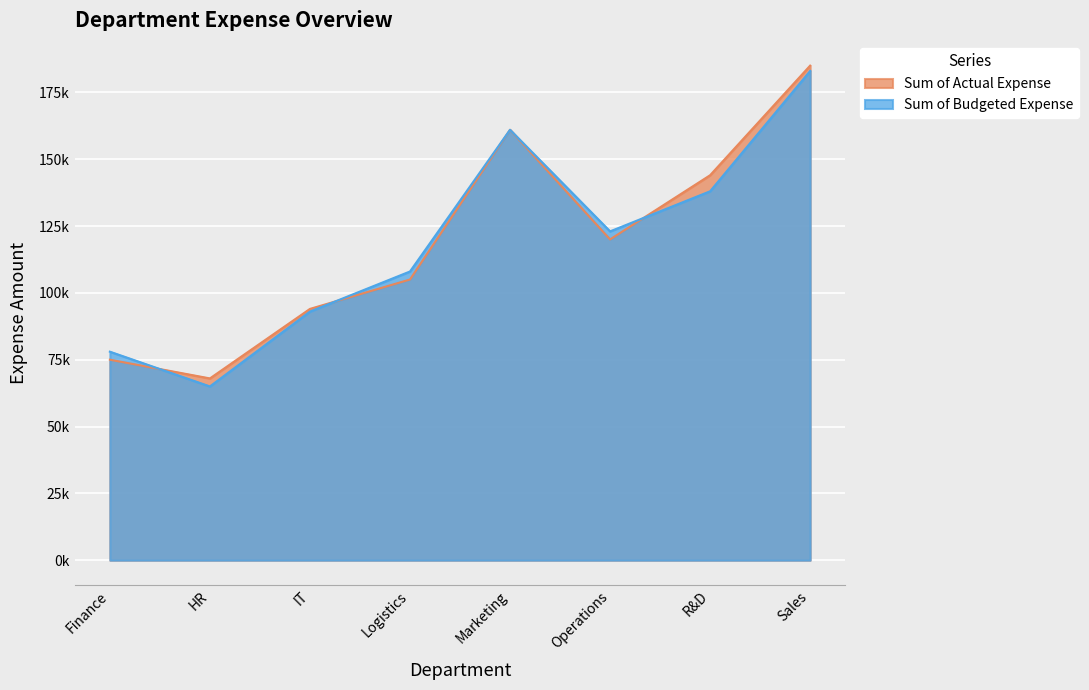

At which label does Sum of Actual Expense reach its minimum?

HR